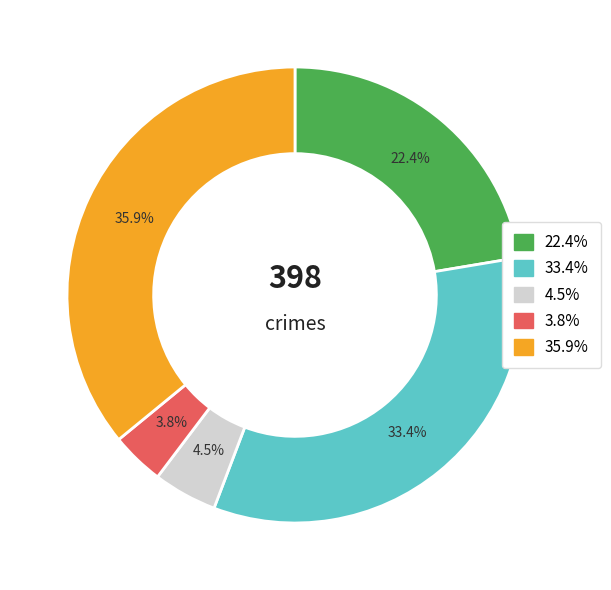

Is there any slice that represents more than half of the pie?

No